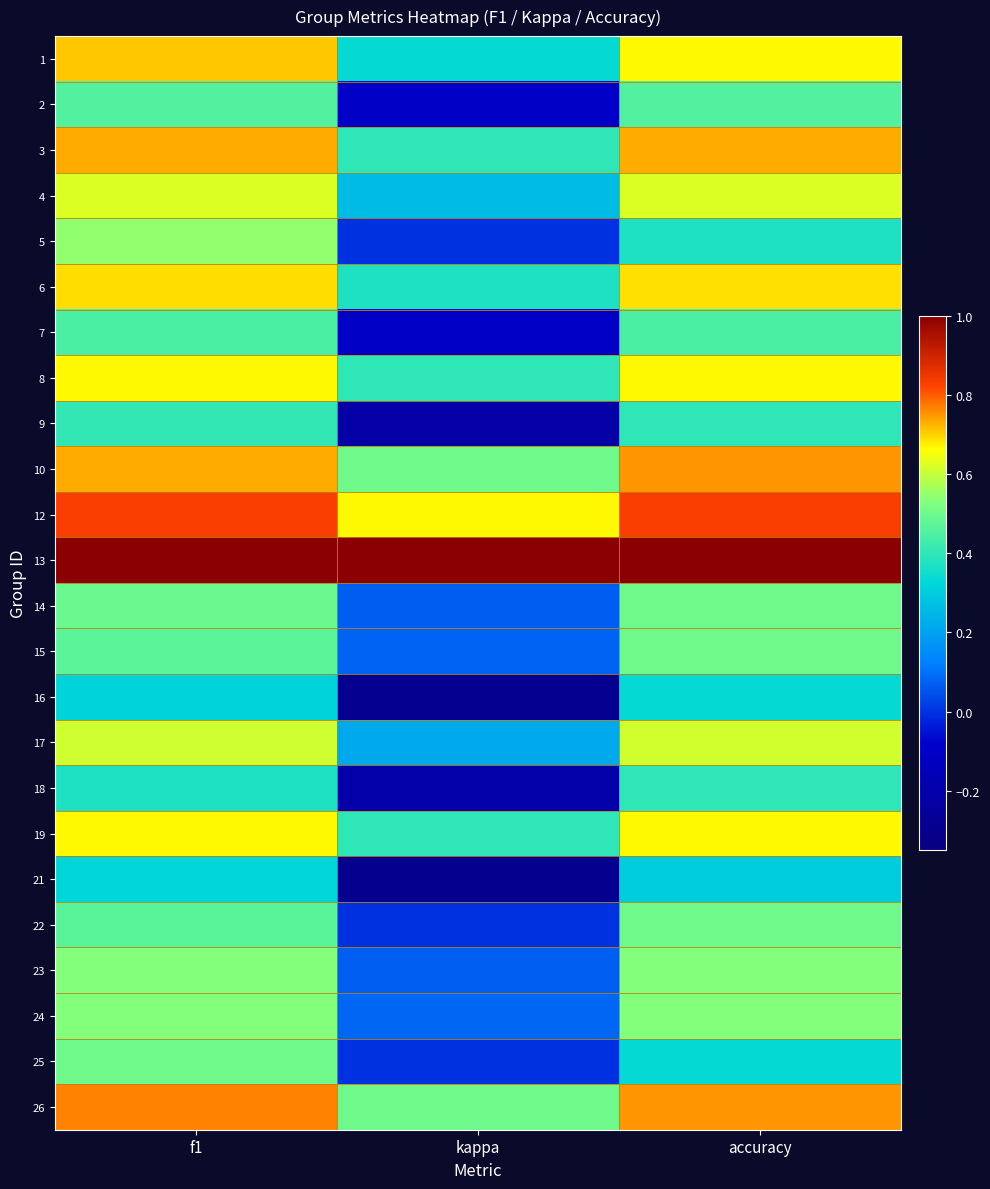

Which has a higher value, f1 or accuracy?

f1